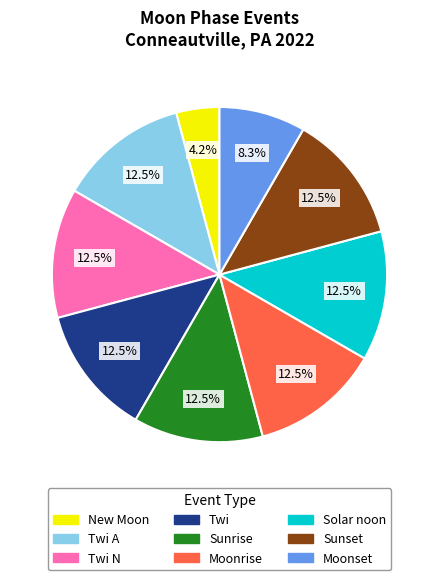

Is there a majority slice in this chart?

No